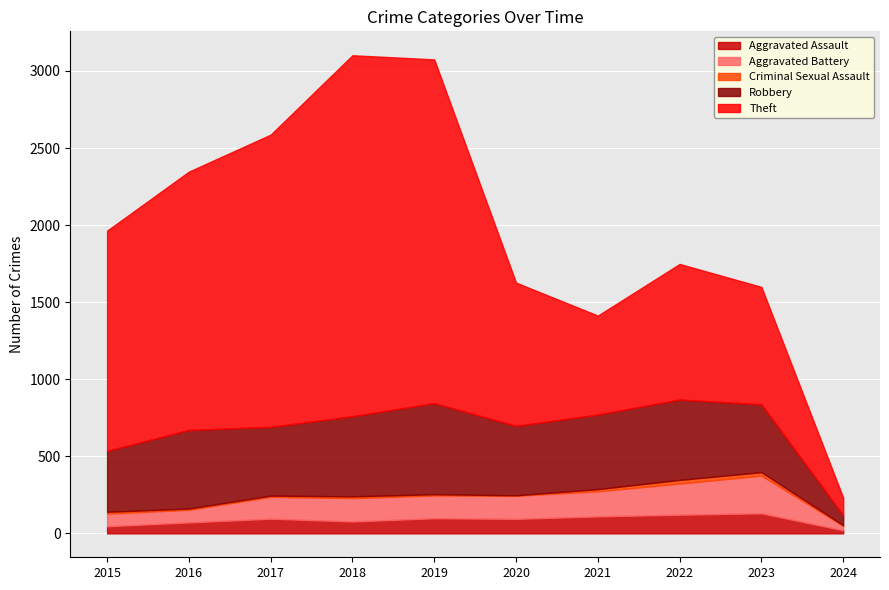

What is the greatest value displayed?

2342